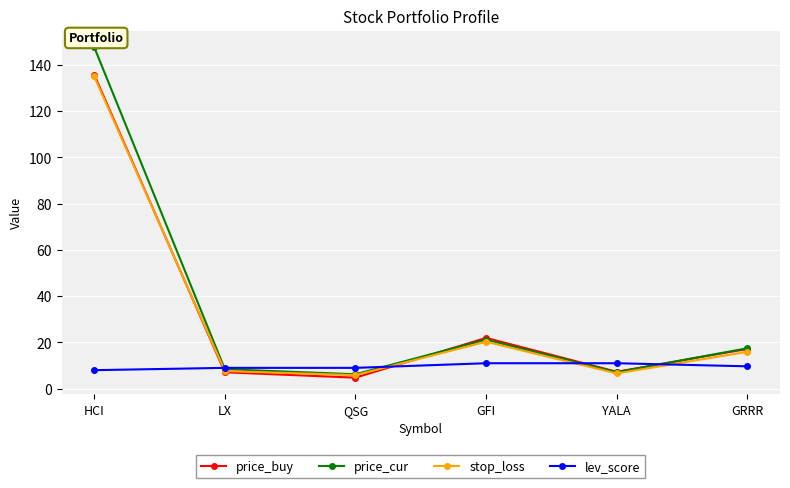

At how many categories does at least one series exceed 46?

1